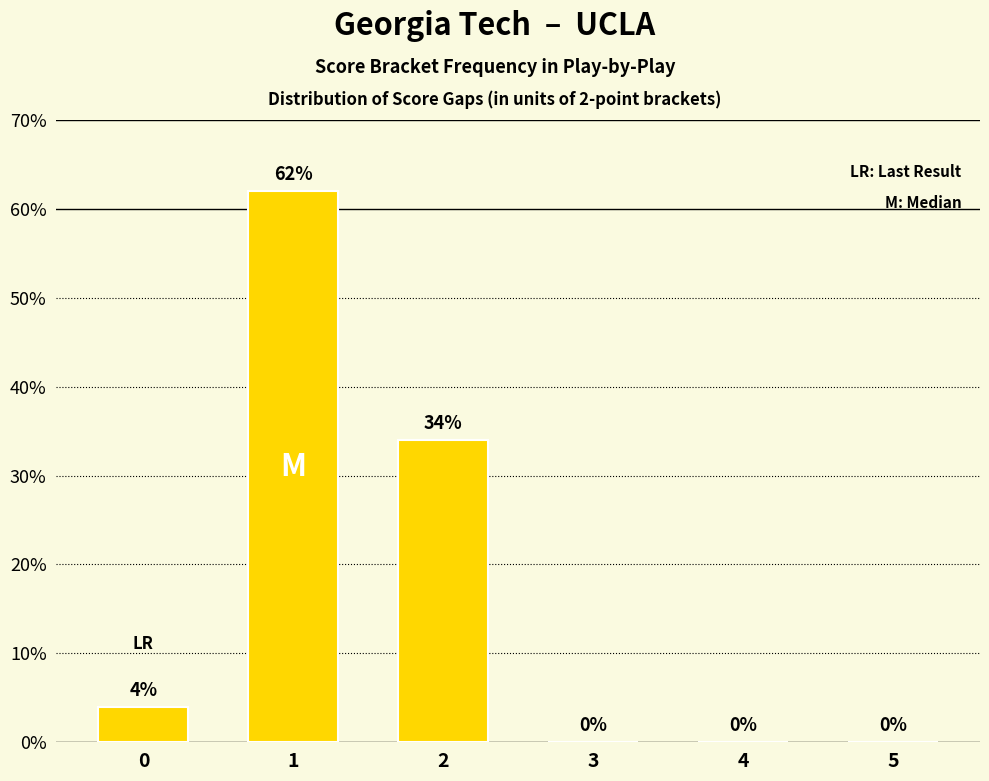

Which has a higher value, 1 or 4?

1